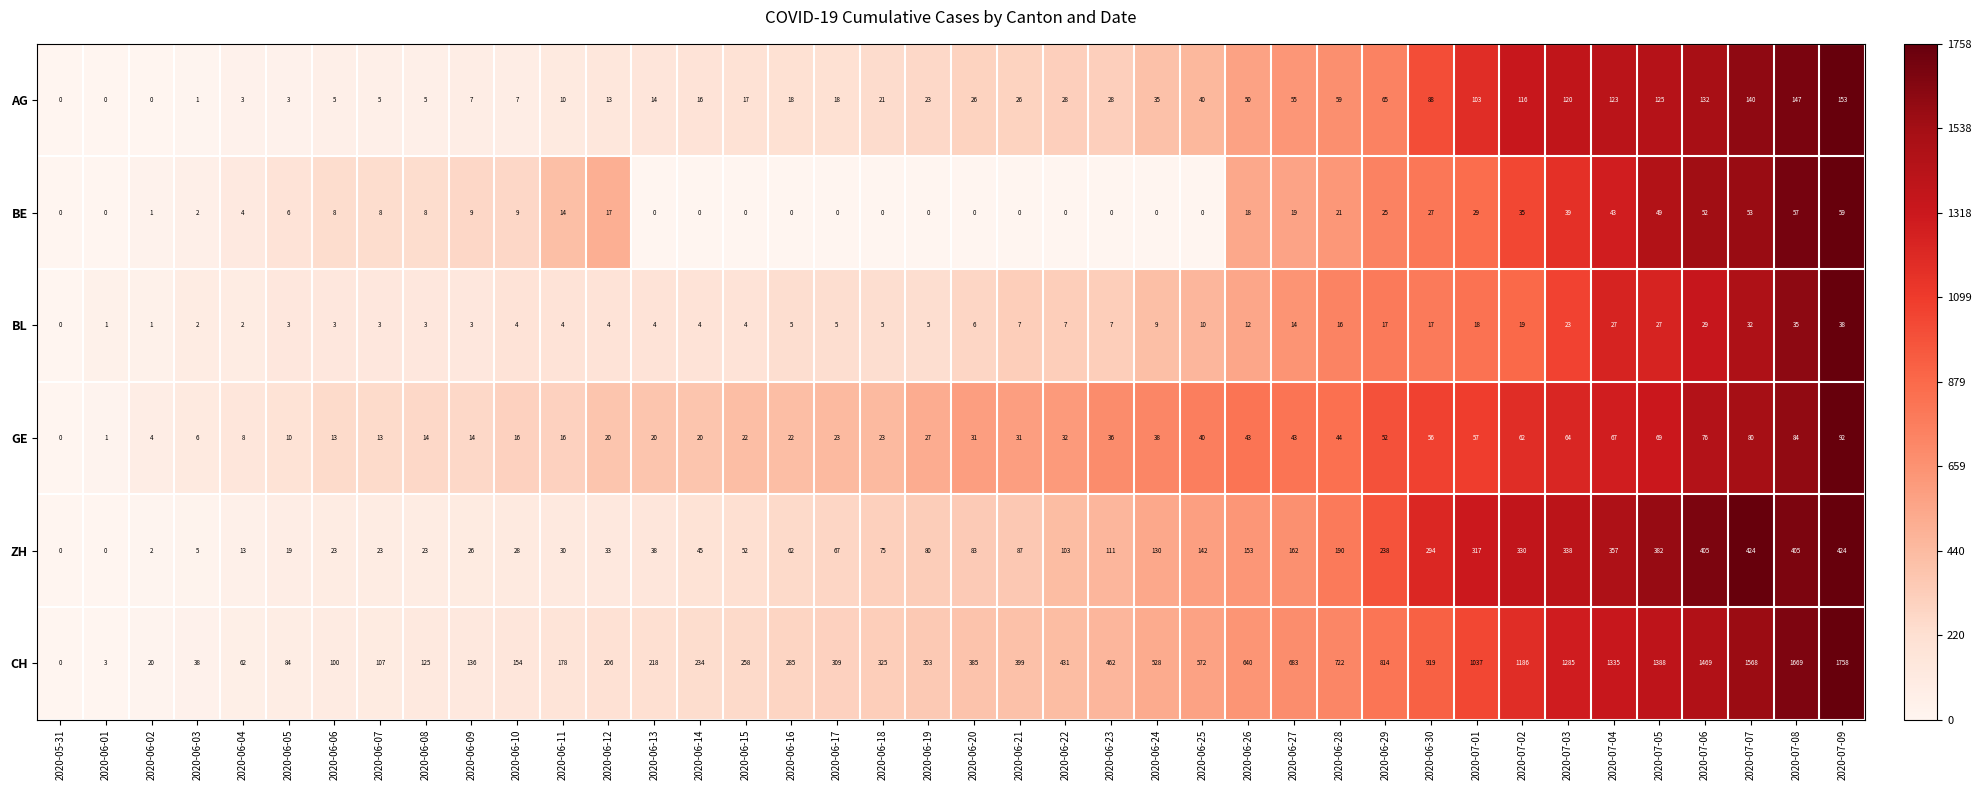

What is the total value across all series at 2020-06-19?

488